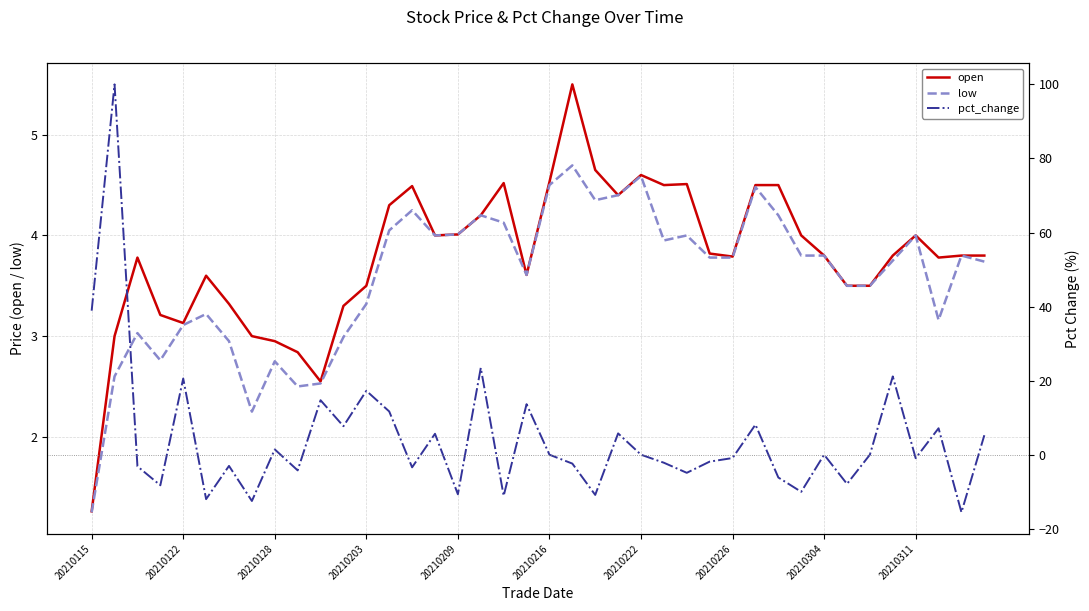

Is it true that open equals 3.8 at 20210226?

True